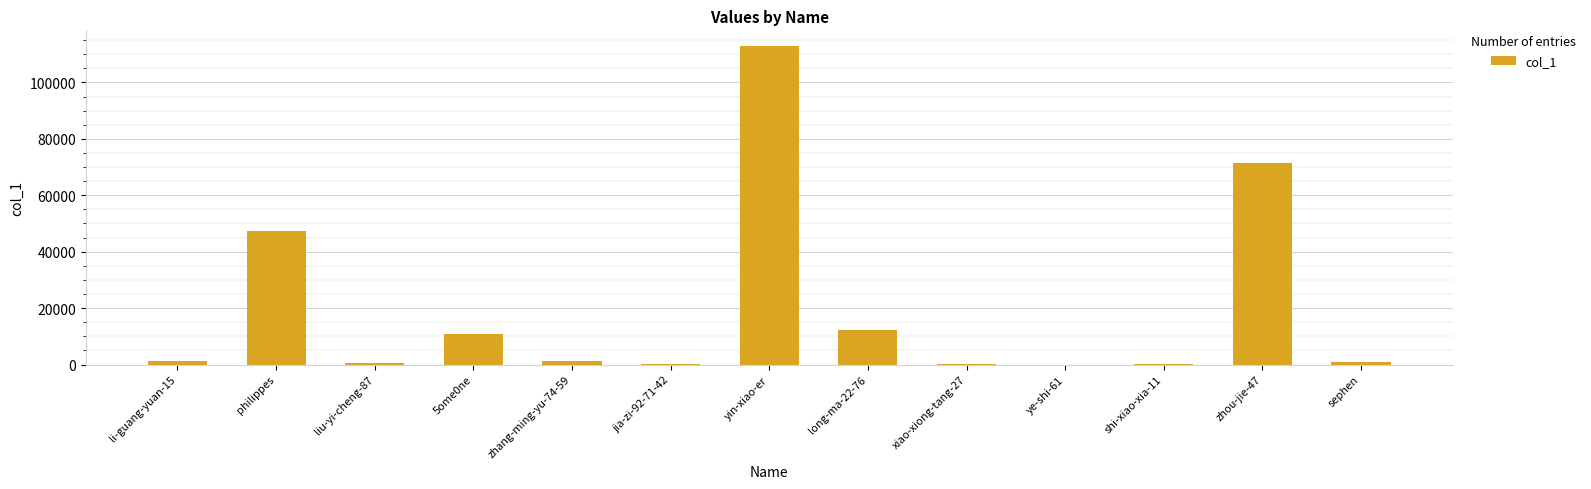

What value does the data have at philippes?

47483